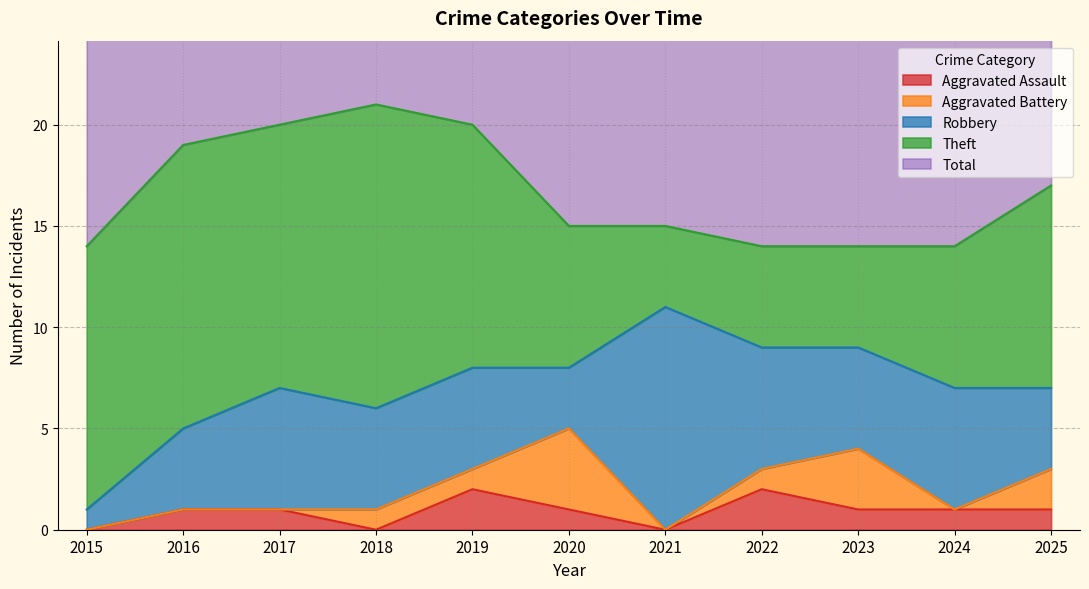

Which series has the largest total across all categories?

Total